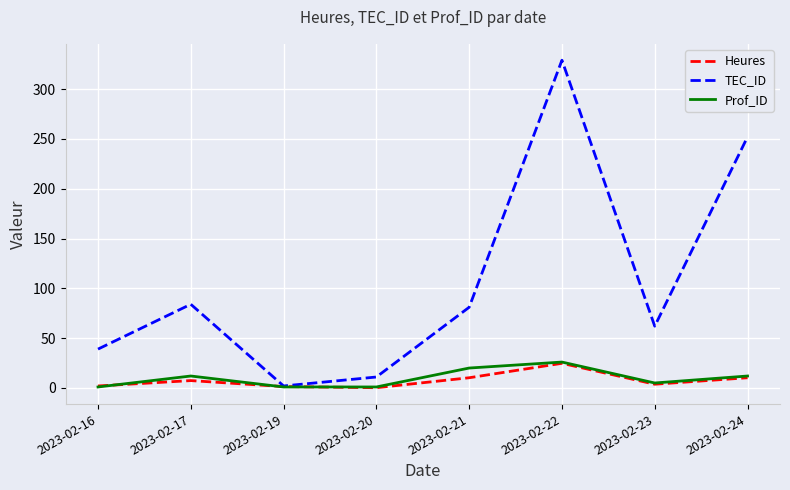

What is the average value of the Prof_ID series?

9.8